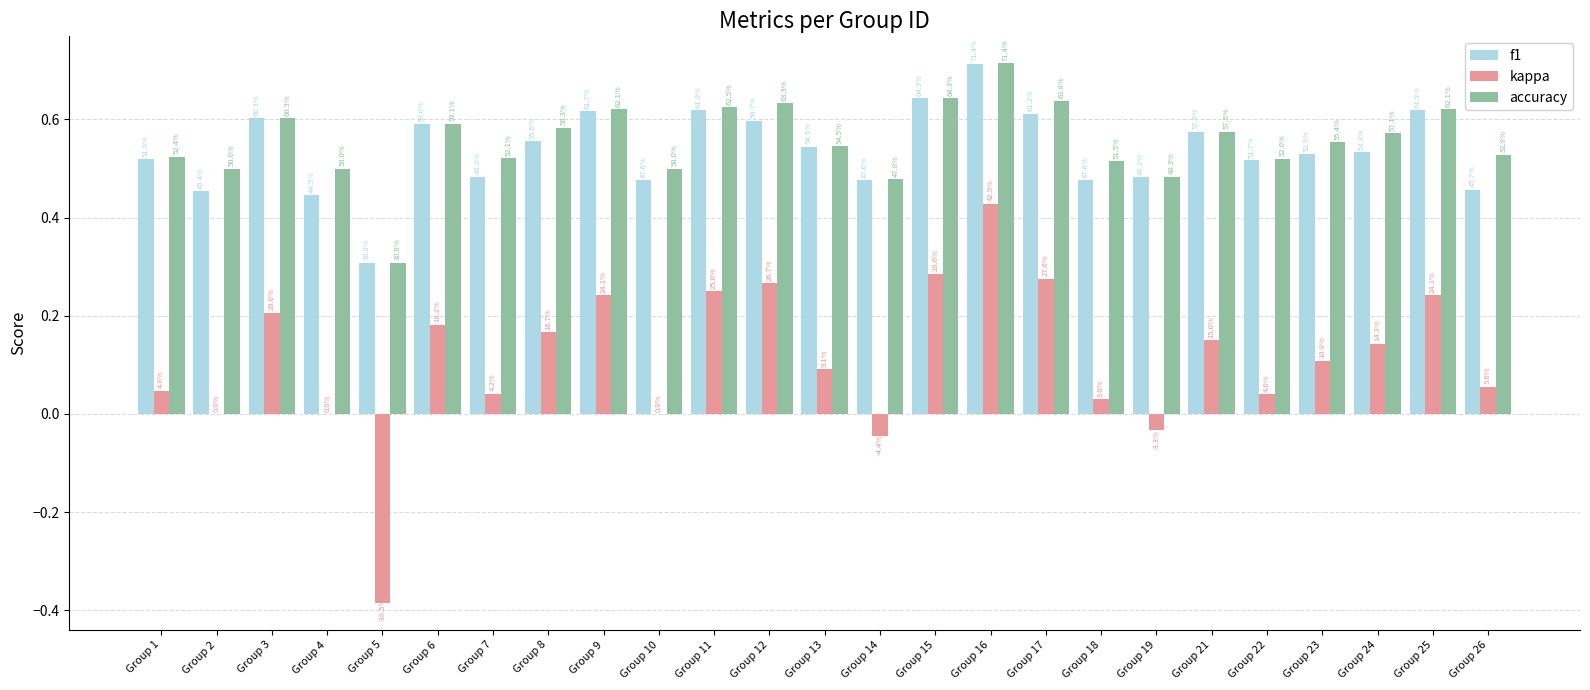

What is the sum of the accuracy values at Group 4 and Group 12?

1.1